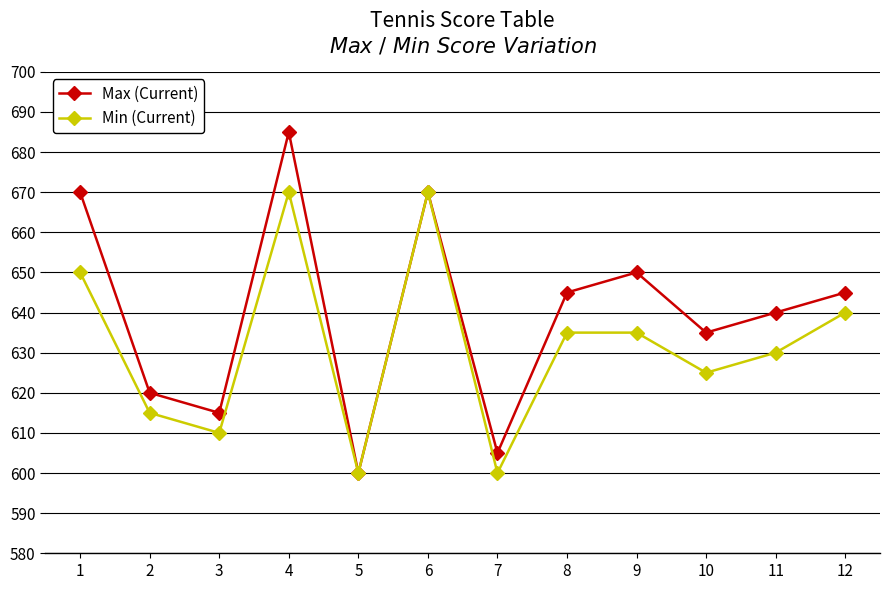

Which category has the highest value in the Max (Current) series?

4